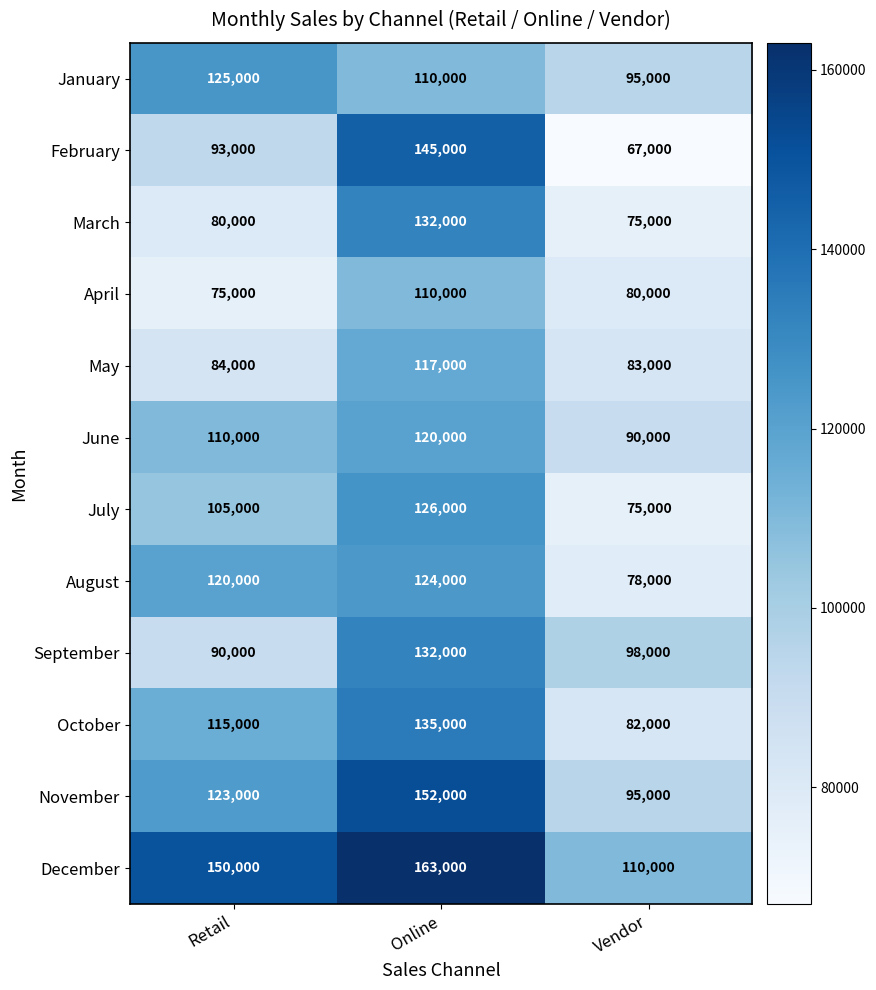

What is the maximum value shown in the chart?

163000